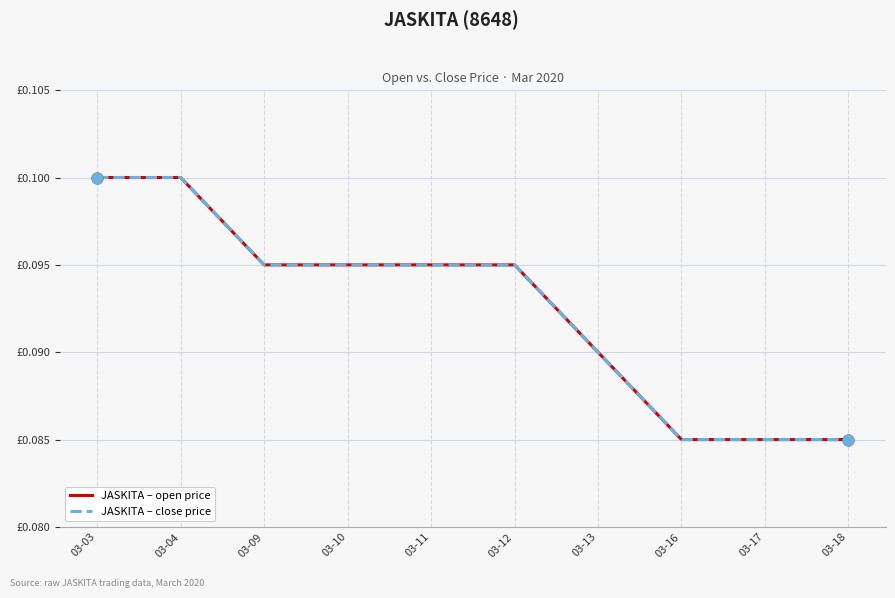

Does the chart have visible grid lines?

Yes